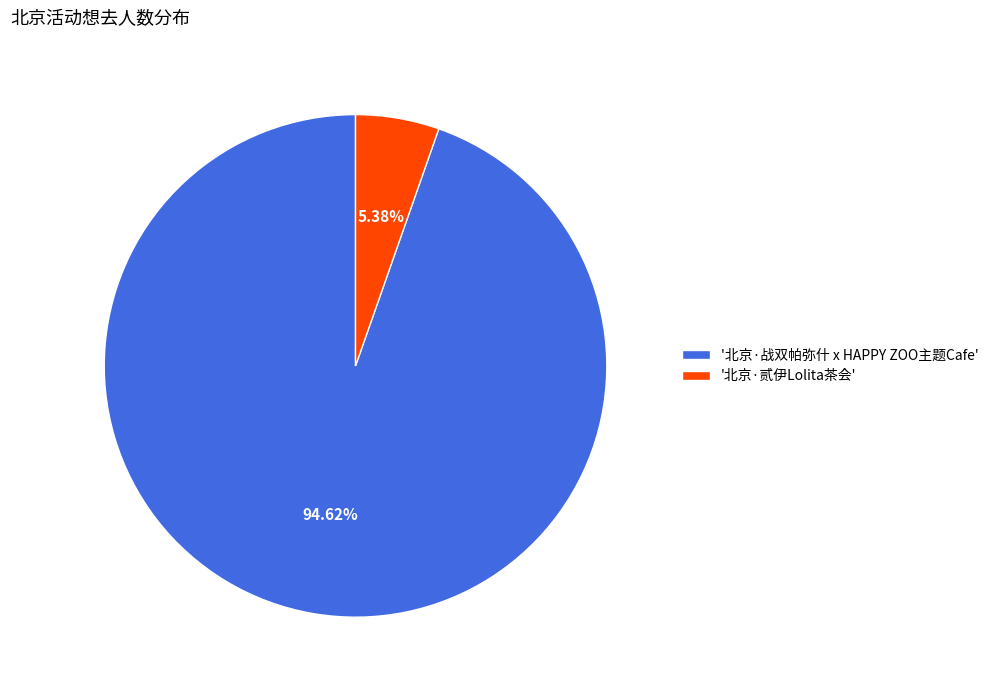

Rank the categories by value from lowest to highest.

'北京·贰伊Lolita茶会', '北京·战双帕弥什 x HAPPY ZOO主题Cafe'